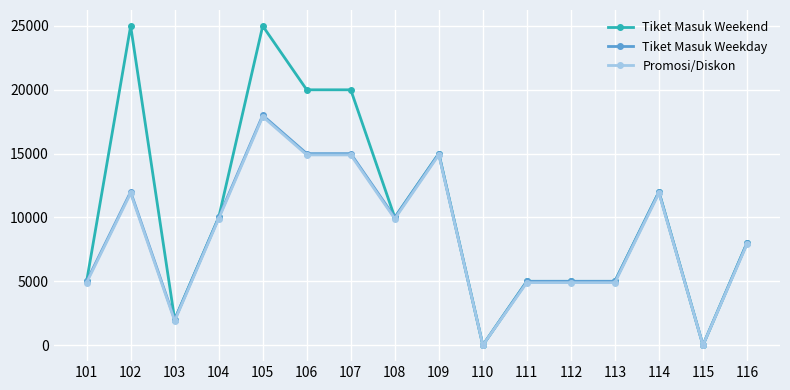

Is it true that Promosi/Diskon equals 395 at 103?

False